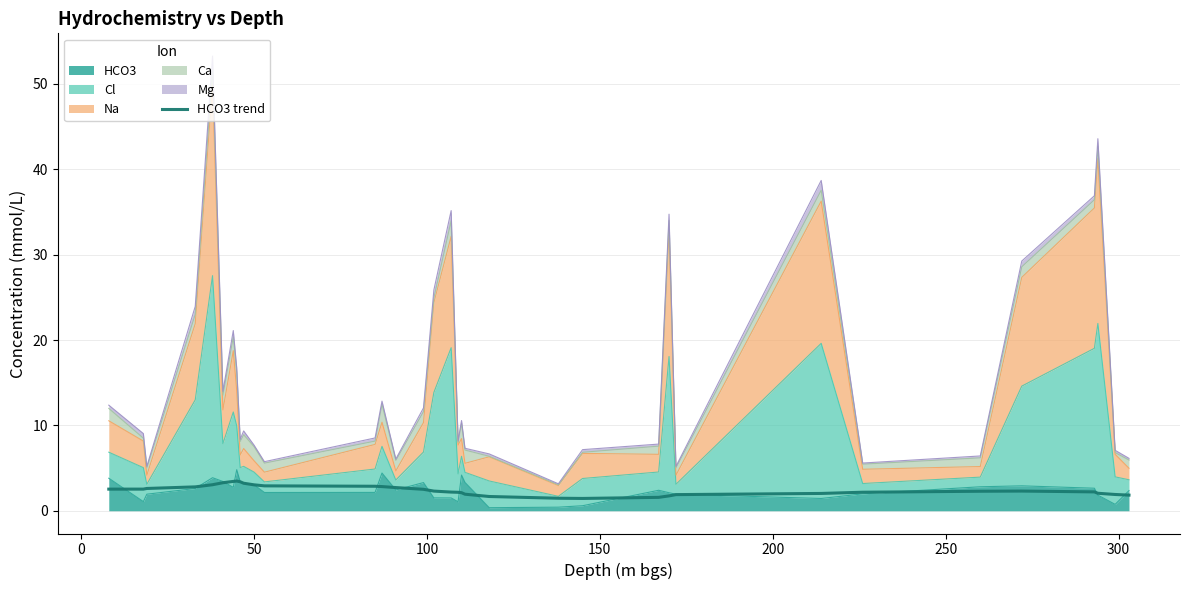

How many values exceed 2?

26